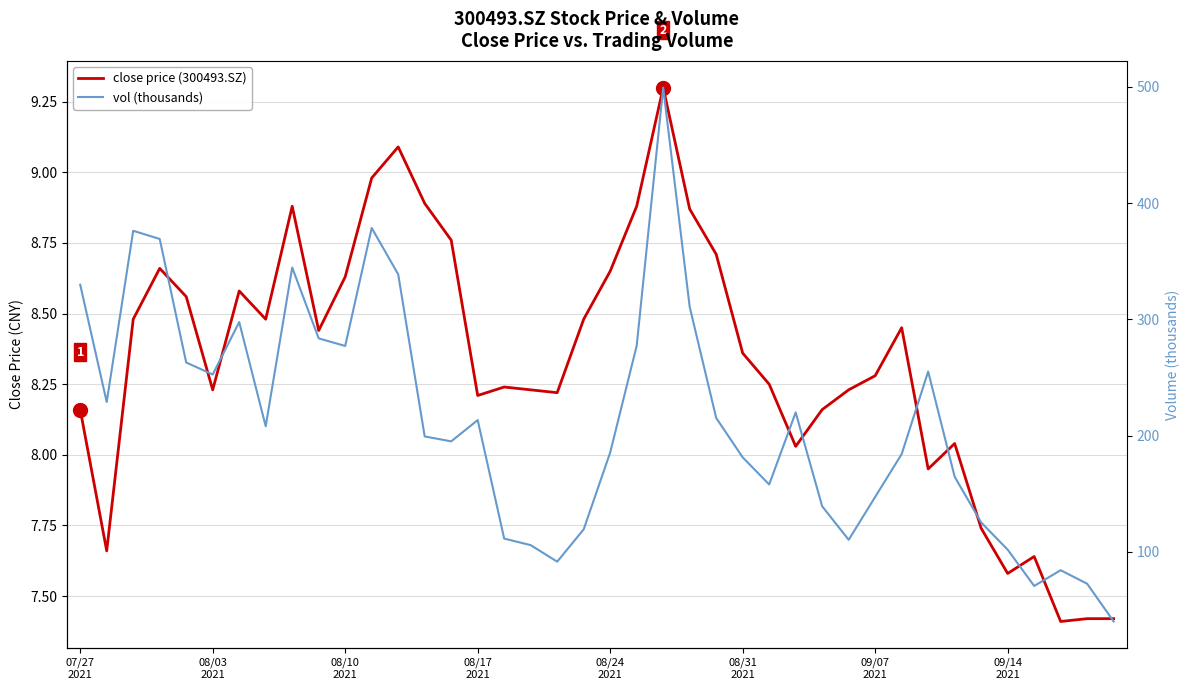

At which label does vol (thousands) first exceed 208?

07/27
2021